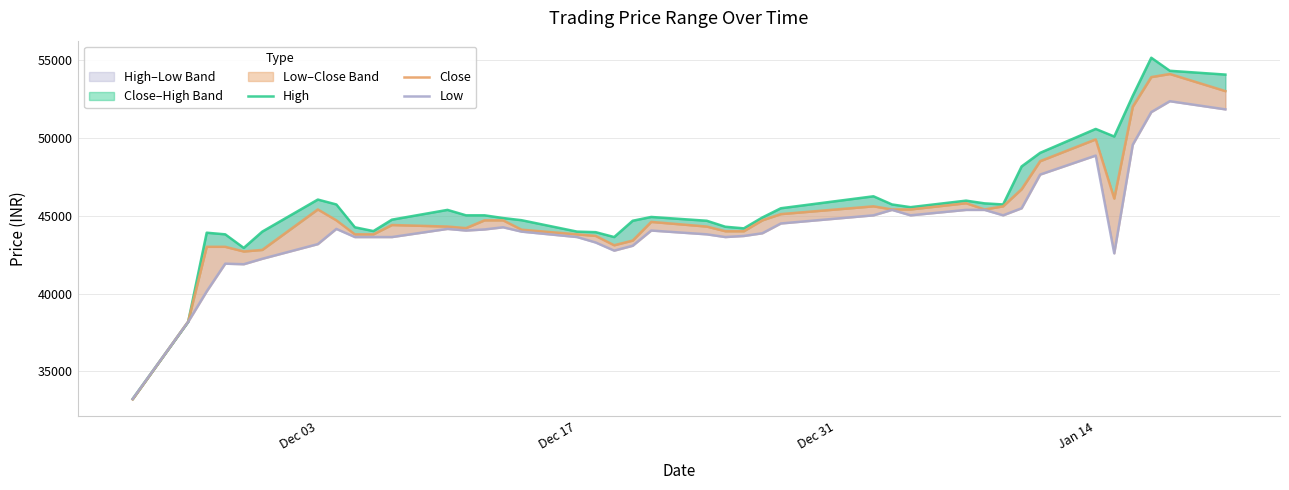

After their last crossing, which series has the higher values: Close or High?

High